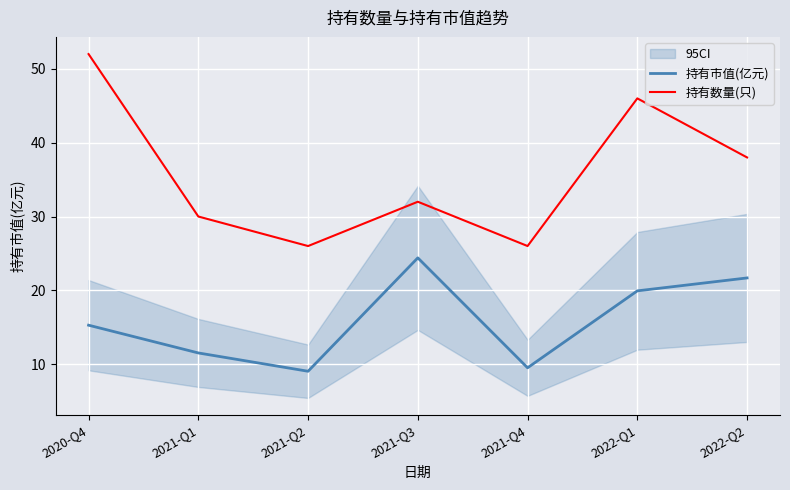

True or false: 持有数量(只) and 持有市值(亿元) cross at least once.

False